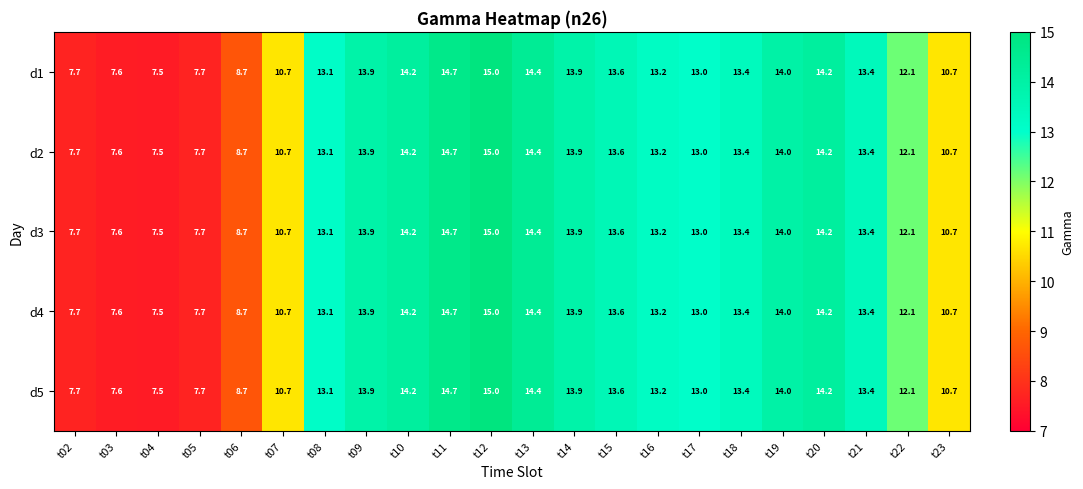

What is the total value across all series at t12?

75.0